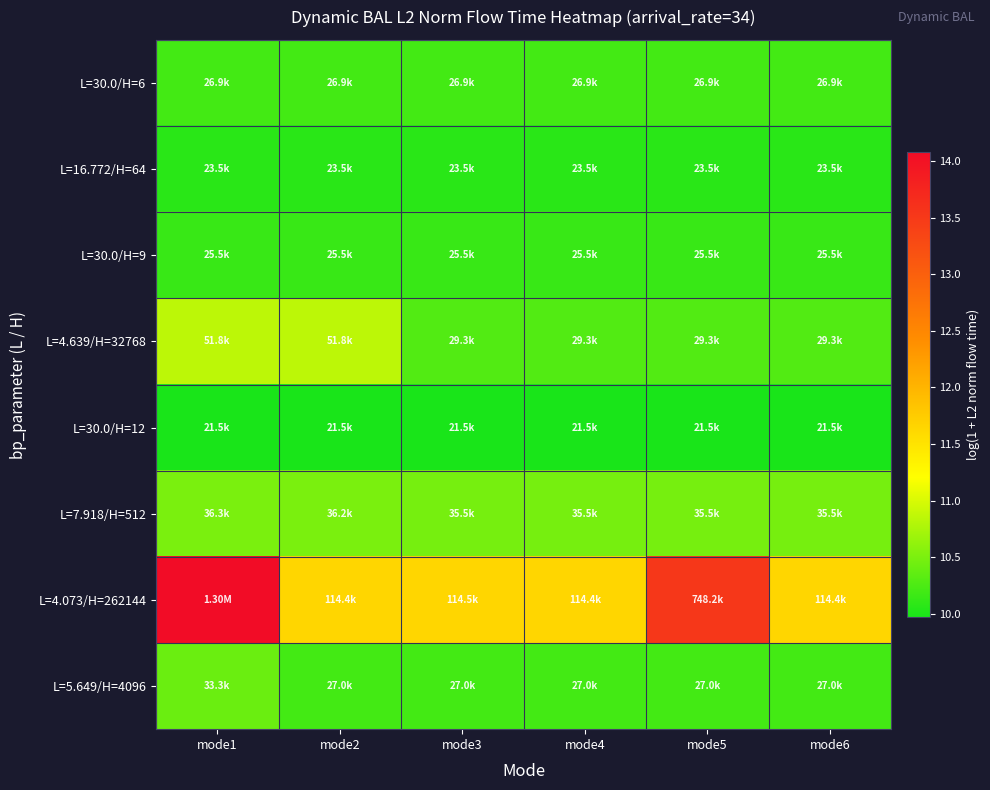

Between mode5 and mode4, which is larger?

mode5